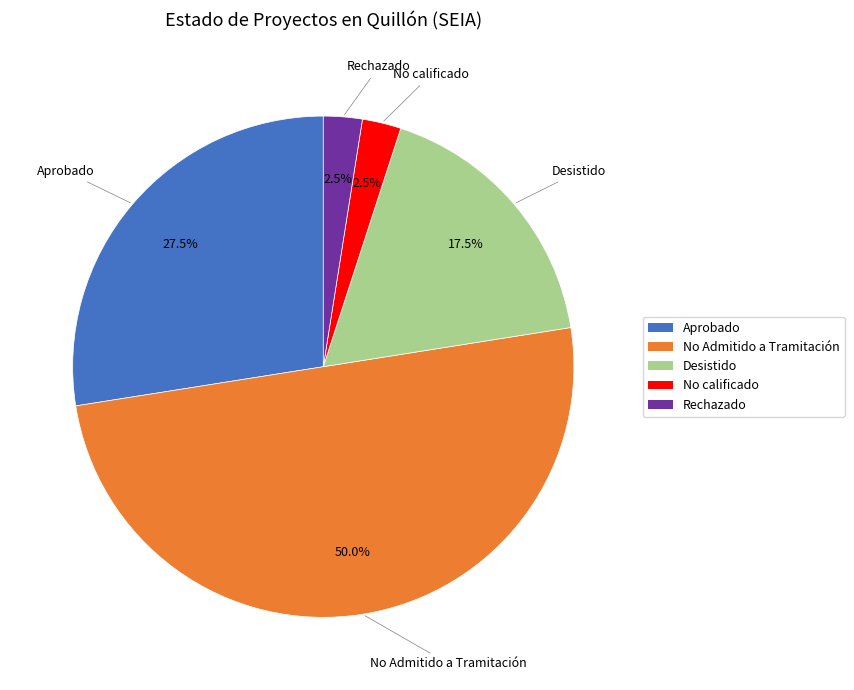

Is it true that Desistido is 12% of the pie?

False